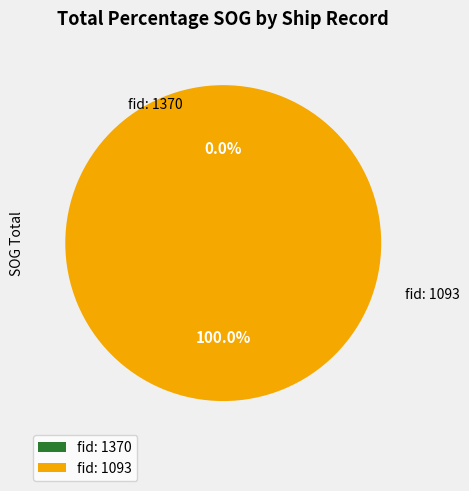

Which has a higher value, 1093 or 1370?

1093